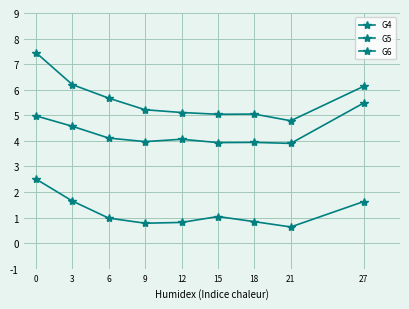

Count the number of data series in this chart.

3